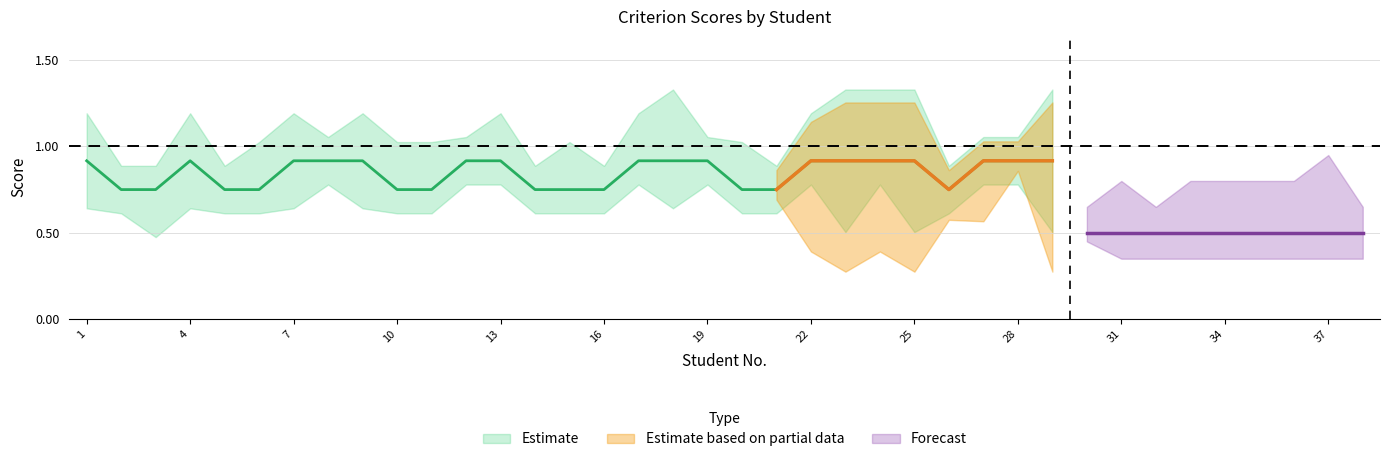

List the labels in order of C2 value, largest first.

18, 23, 24, 25, 29, 37, 1, 4, 6, 7, 9, 10, 11, 13, 15, 17, 20, 22, 31, 33, 34, 35, 36, 2, 3, 5, 8, 12, 14, 16, 19, 21, 26, 27, 28, 30, 32, 38